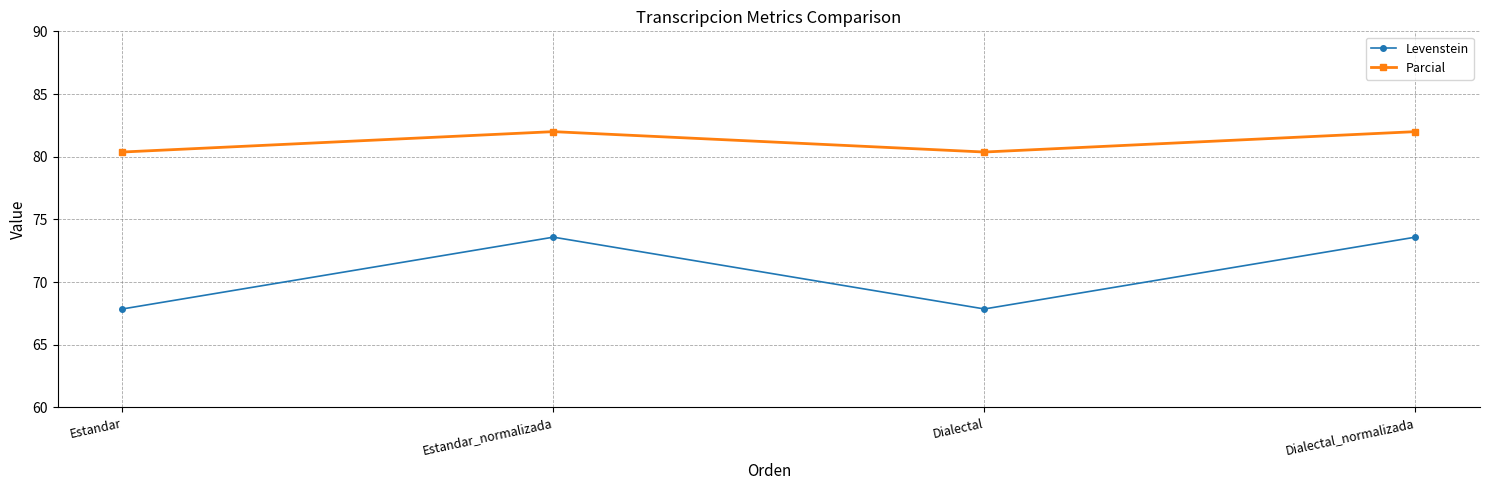

The value of Parcial at Dialectal is 80.4. True or false?

True